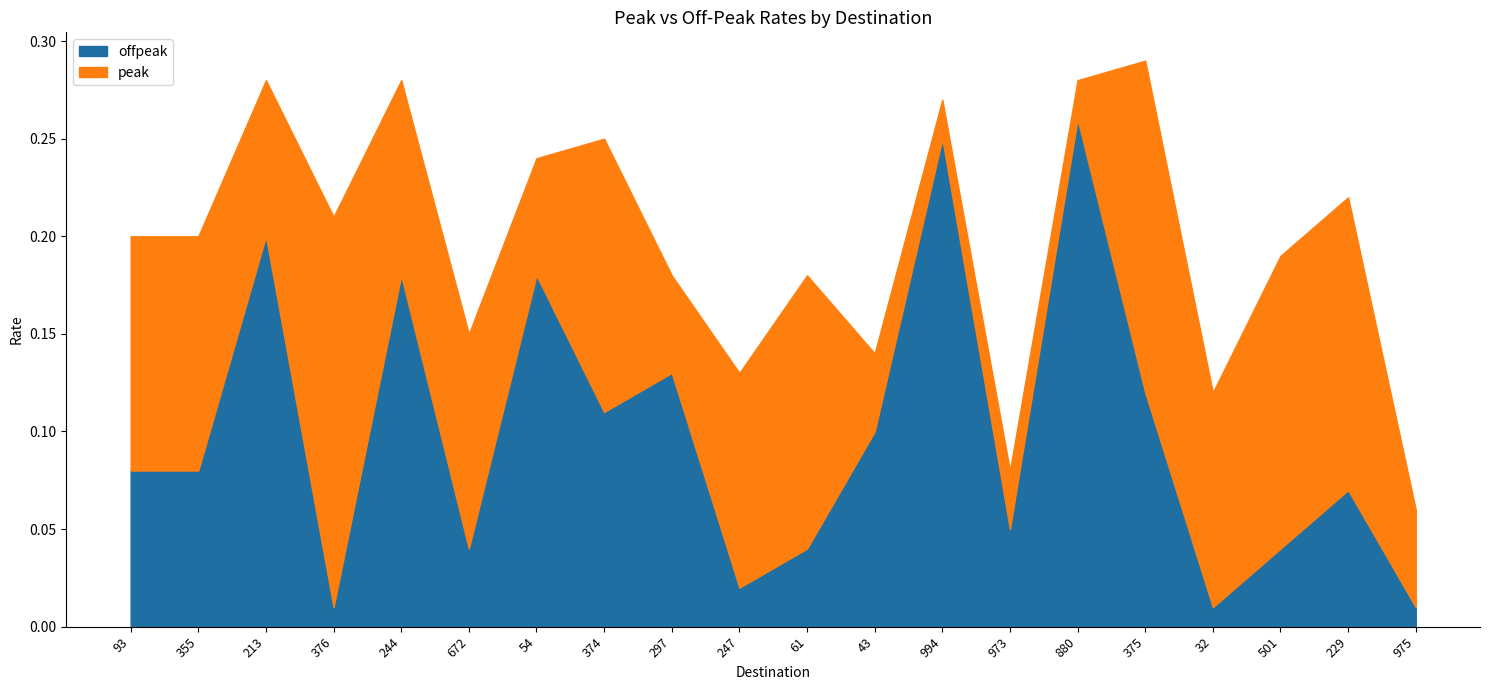

What is the label of the 20th point from the right?

93